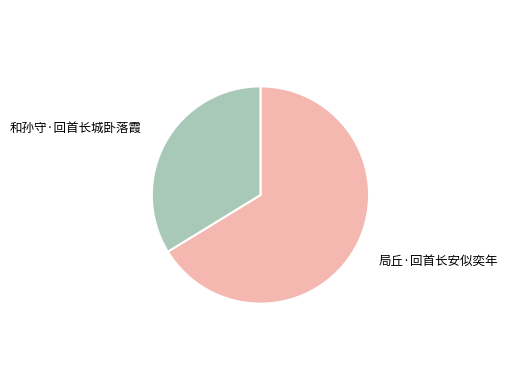

Is there any slice that represents more than half of the pie?

Yes